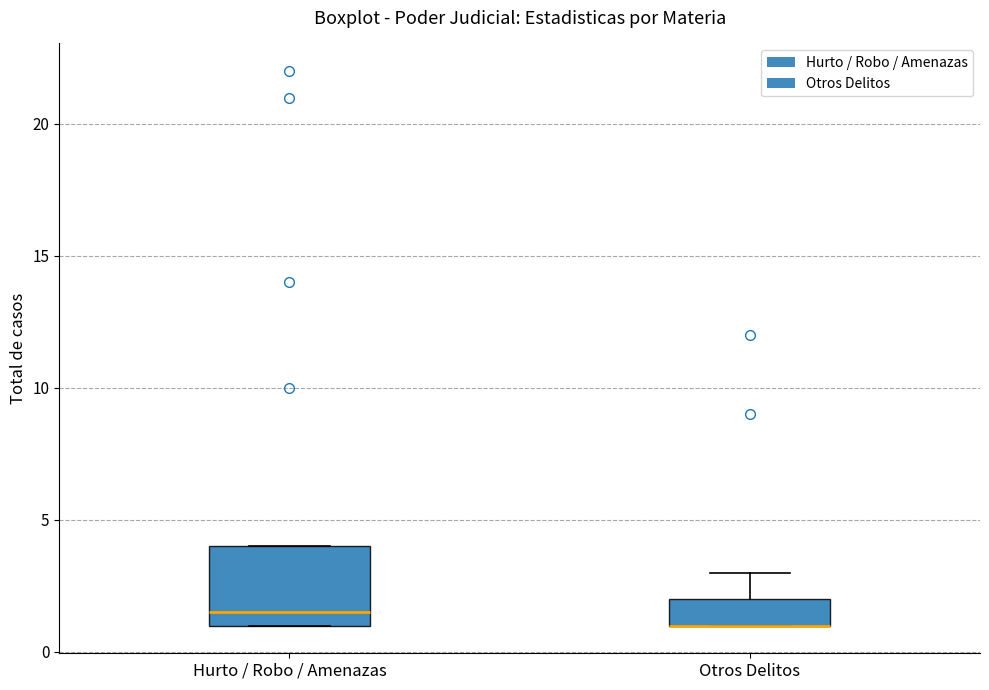

Comparing the boxes themselves (not the whiskers), which one is the tallest?

Hurto / Robo / Amenazas